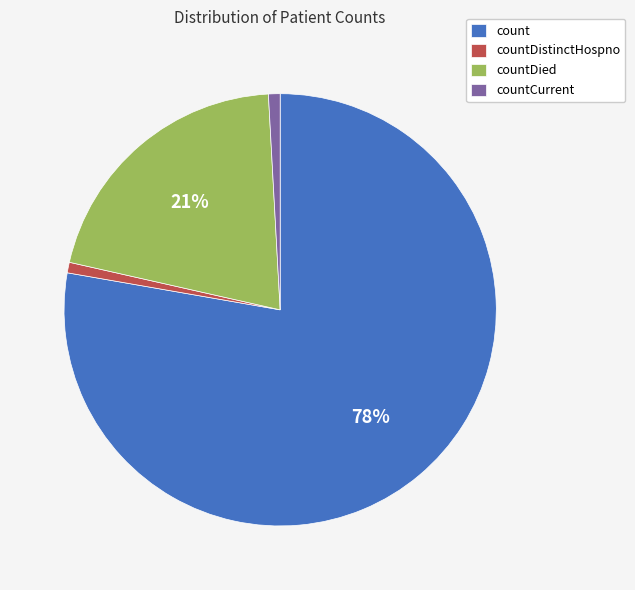

How many slices are in this pie chart?

4